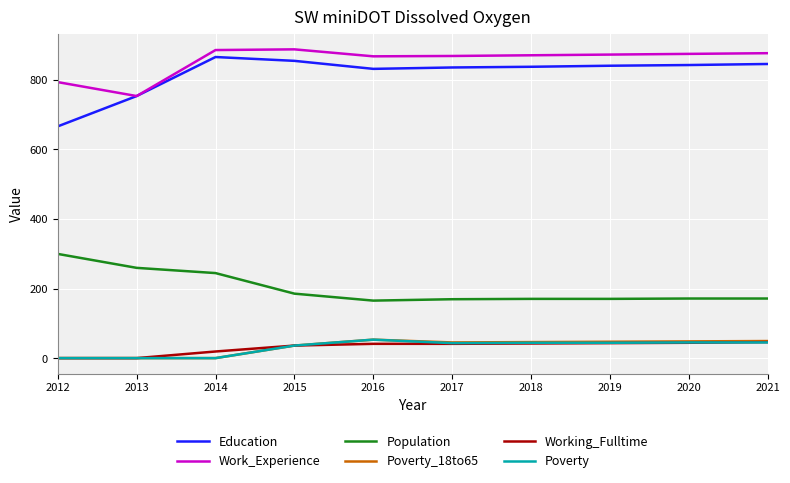

Which series changed the most between 2014 and 2018?

Population